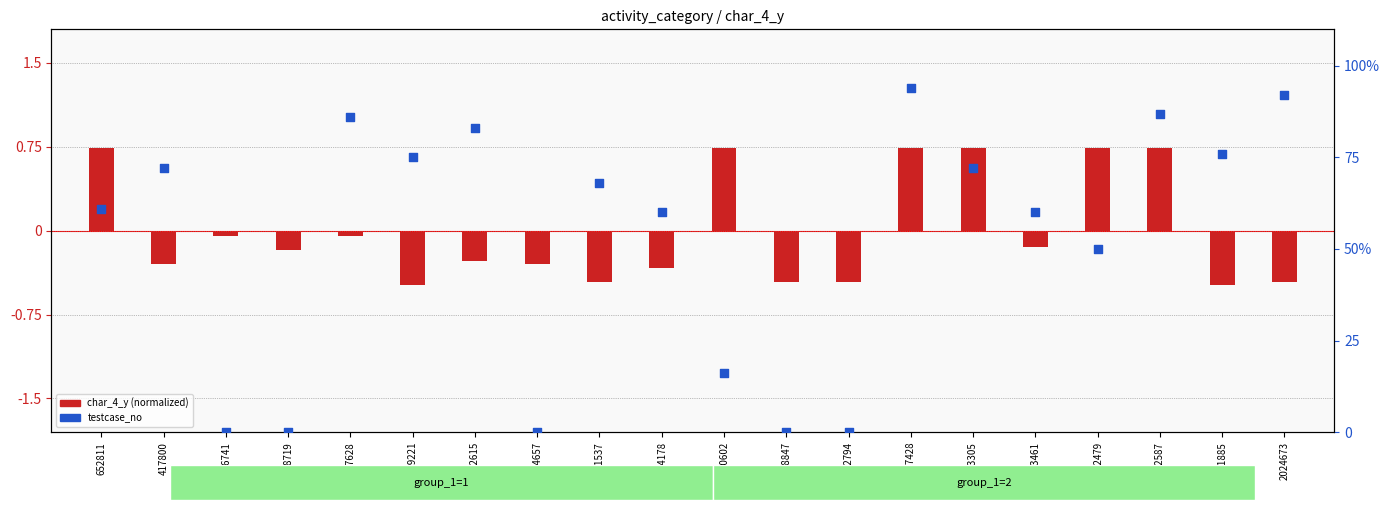

Which series has the largest total across all categories?

testcase_no